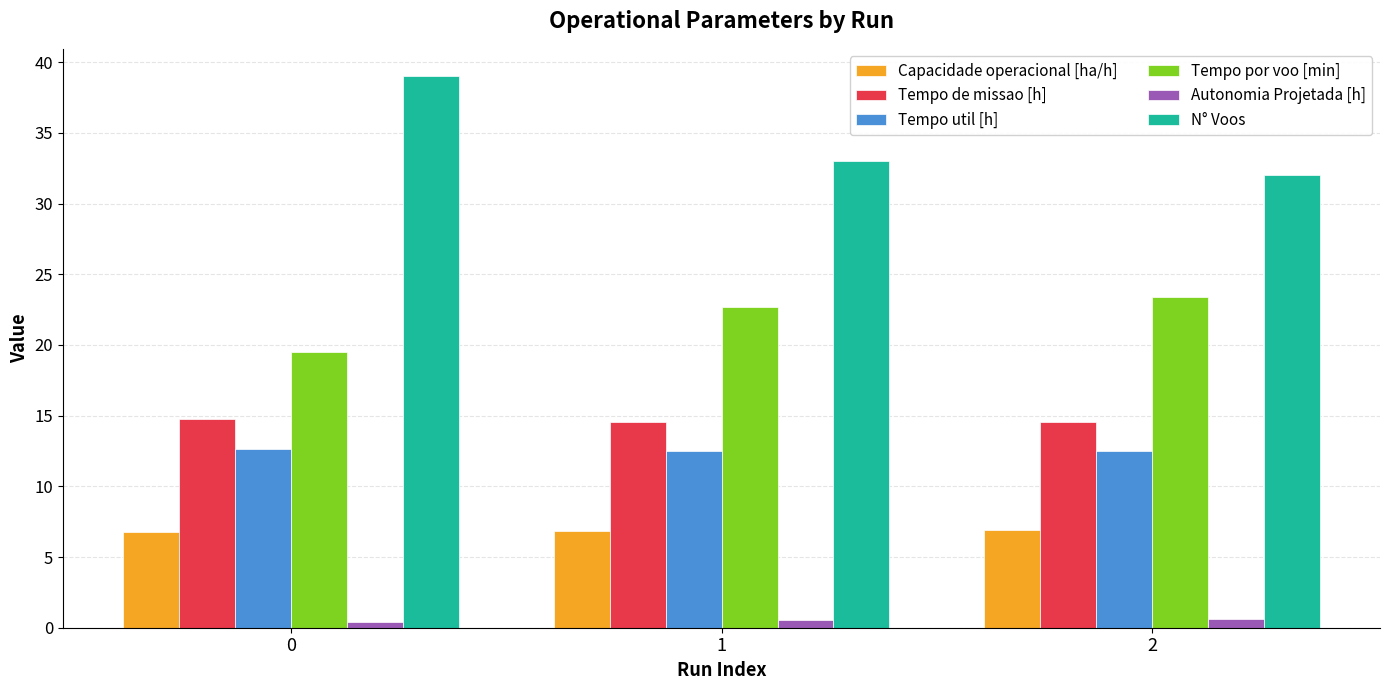

What is the greatest value displayed?

39.0